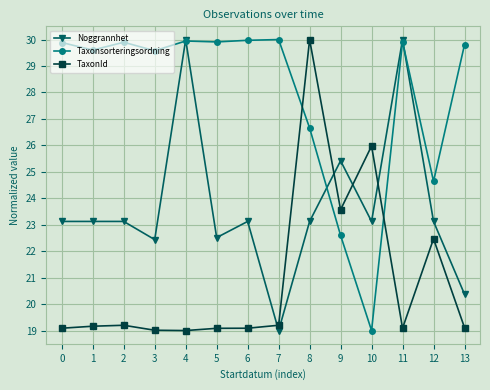

What is the spread (max minus min) of values at 0?

10.8